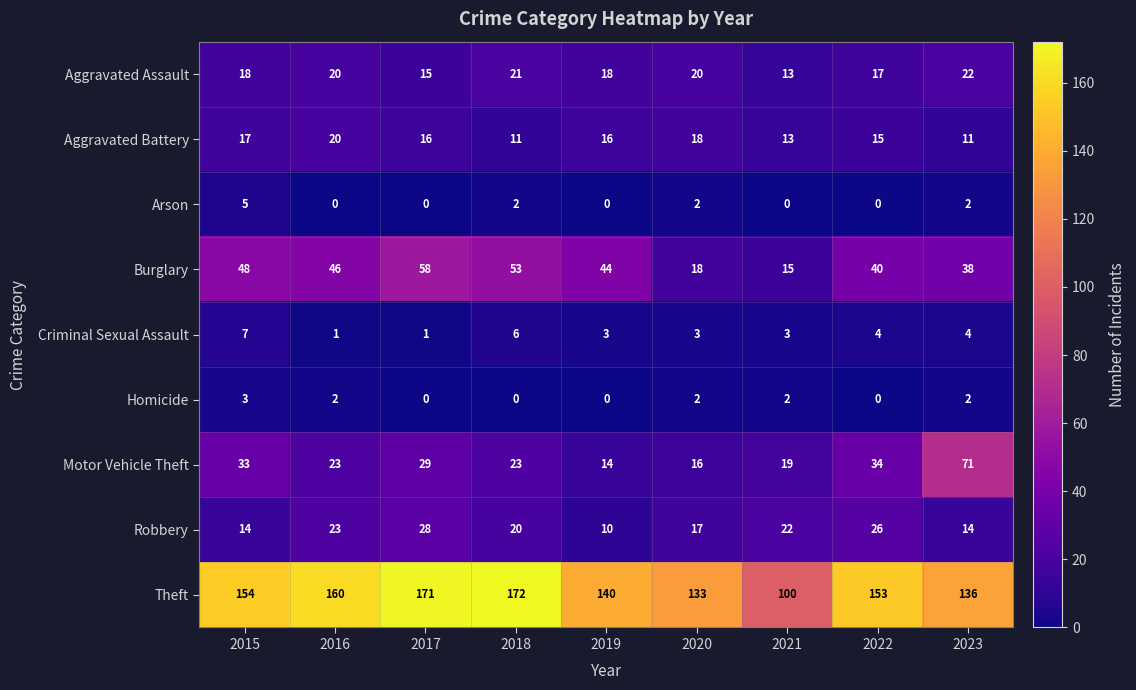

Where is Theft nearest to the value 136?

2023